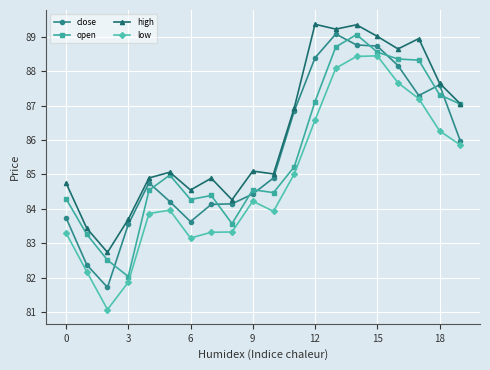

True or false: close has more than 0 interior local peaks.

True